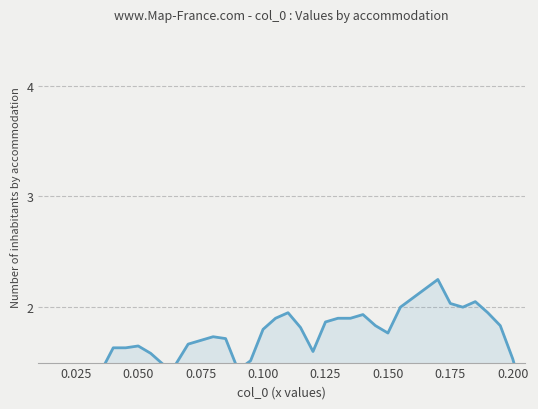

Does the chart have visible grid lines?

Yes